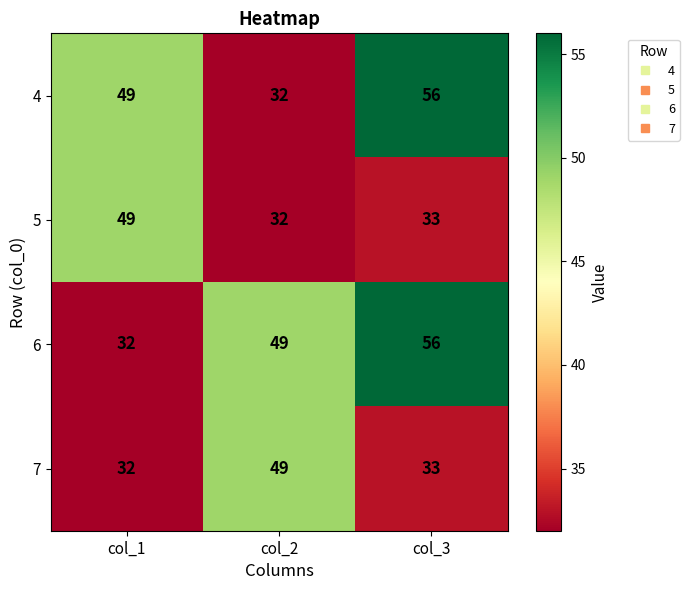

What is the greatest value displayed?

56